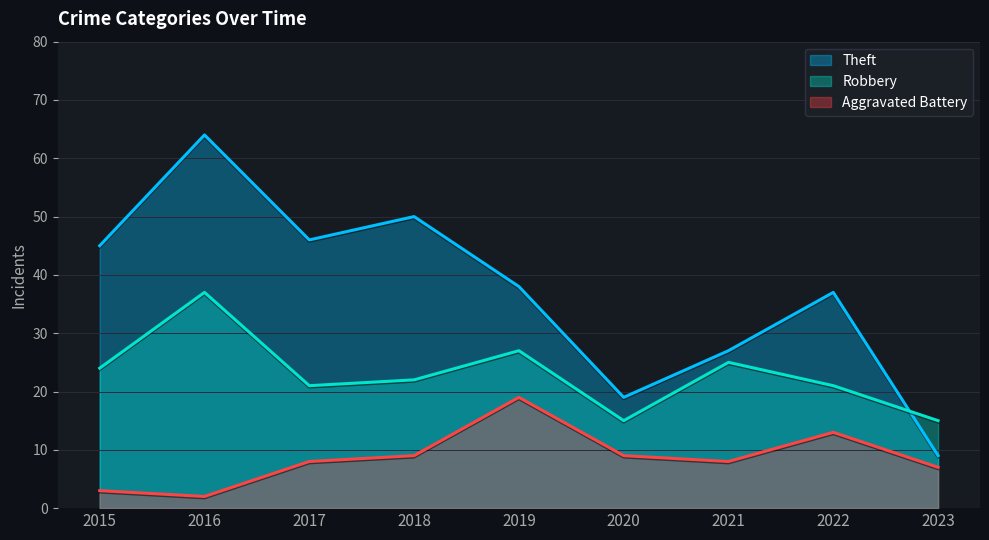

True or false: Aggravated Battery and Robbery intersect in this chart.

False